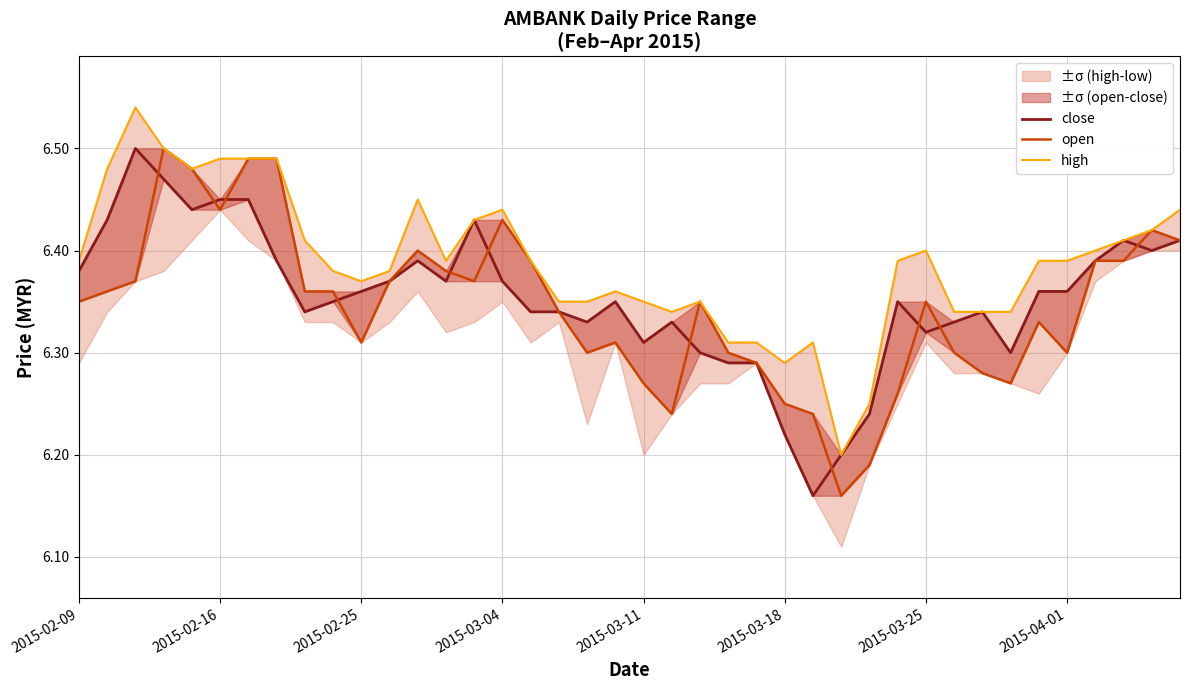

The open series shows 3.3 at 39. True or false?

False